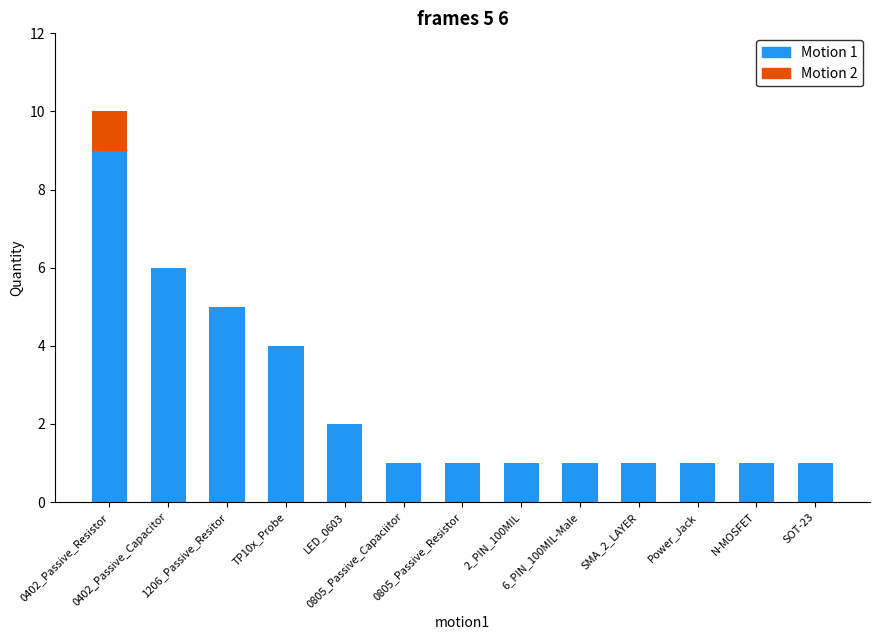

The Motion 2 series shows 0 at 2_PIN_100MIL. True or false?

False